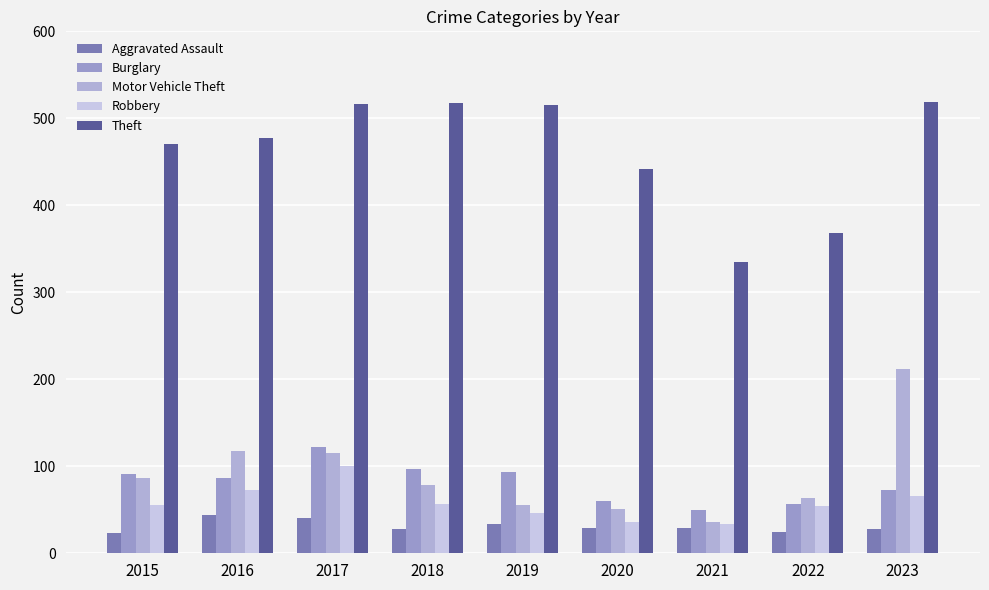

Which series changed the most between 2015 and 2018?

Theft